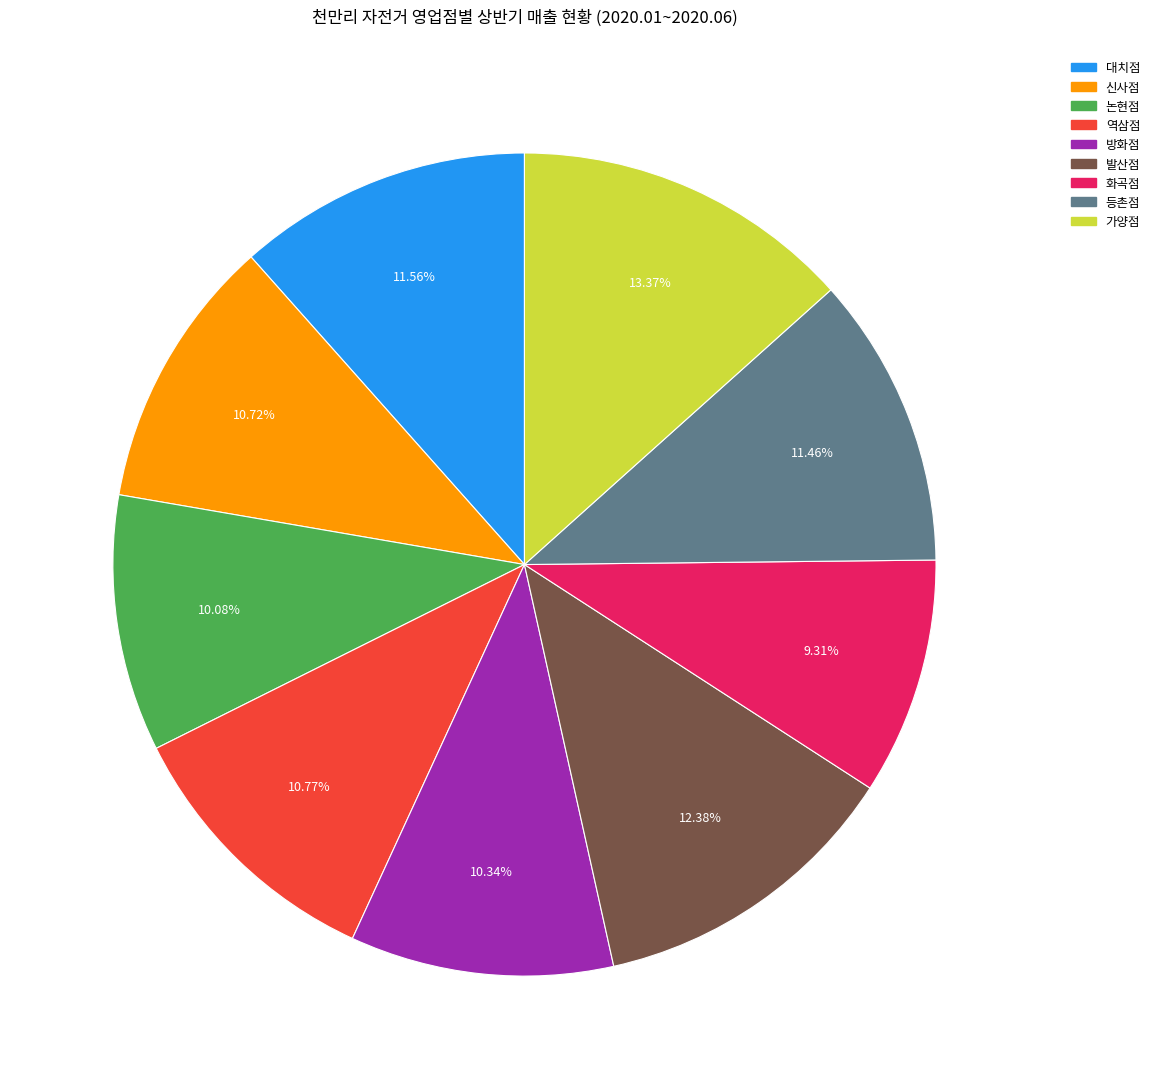

How many segments does this pie chart have?

9